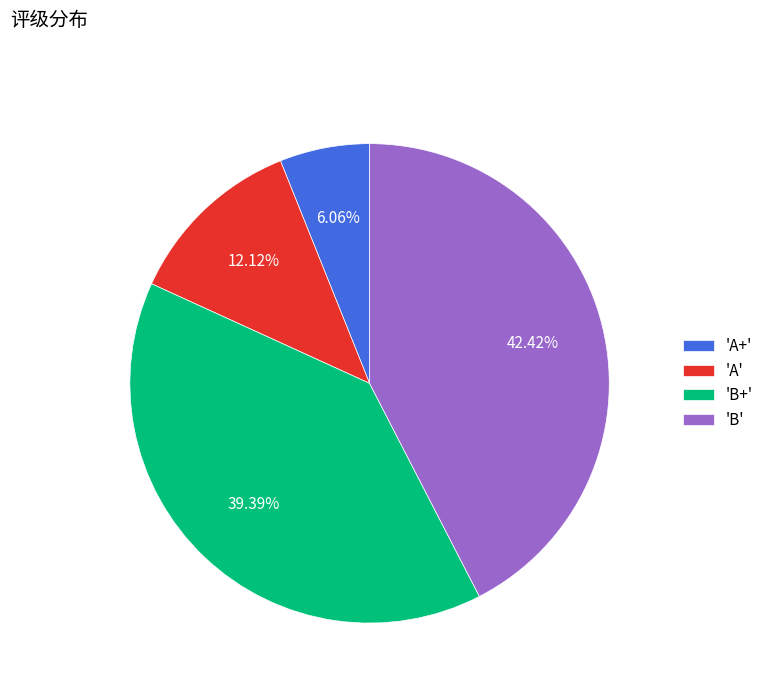

Do 'B+' and 'A+' together represent more than half of the pie?

No